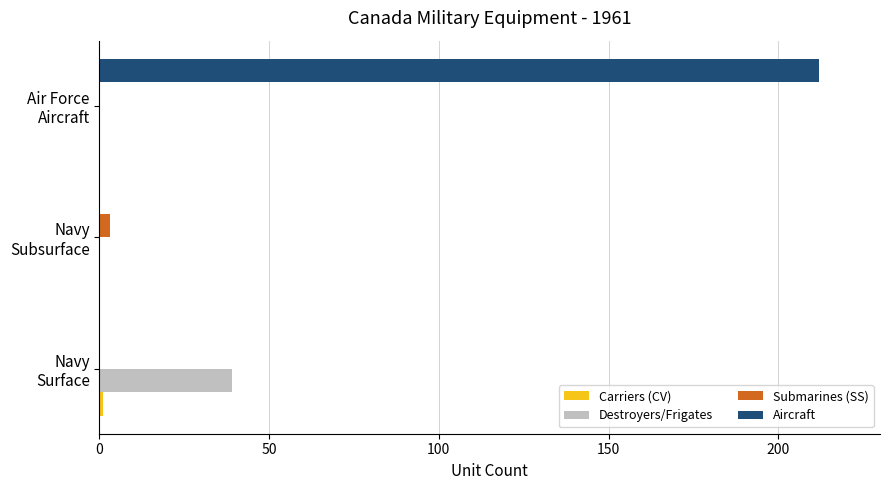

Which series has the largest total across all categories?

Aircraft